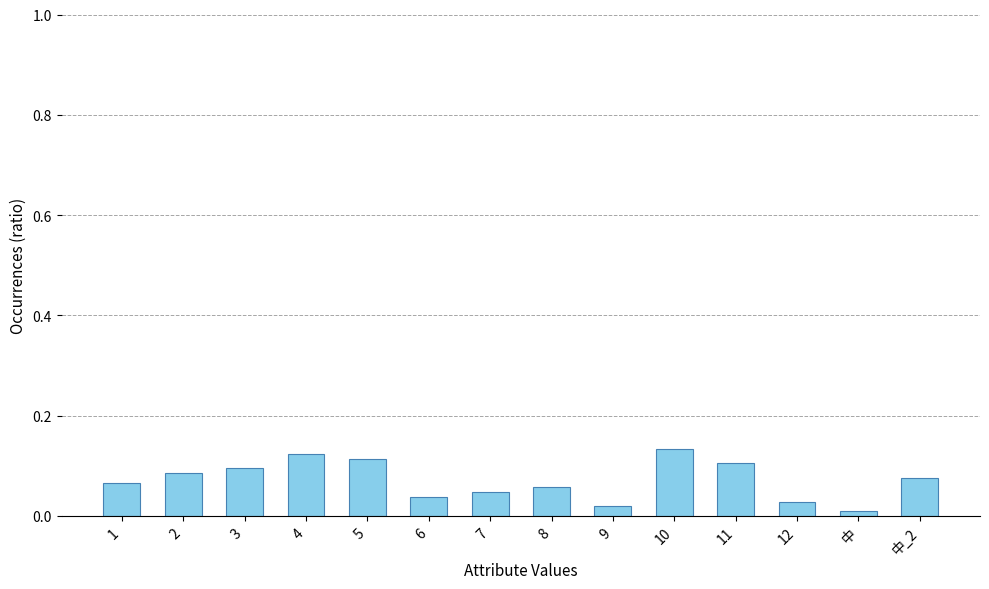

What is the sum of all values?

1.0